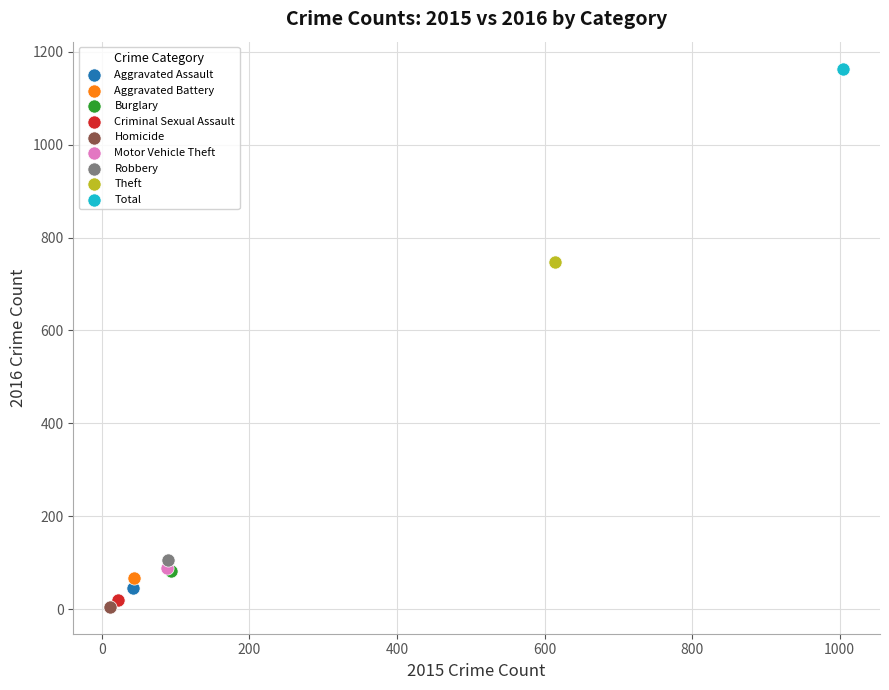

Which series contains the highest Y value?

Total